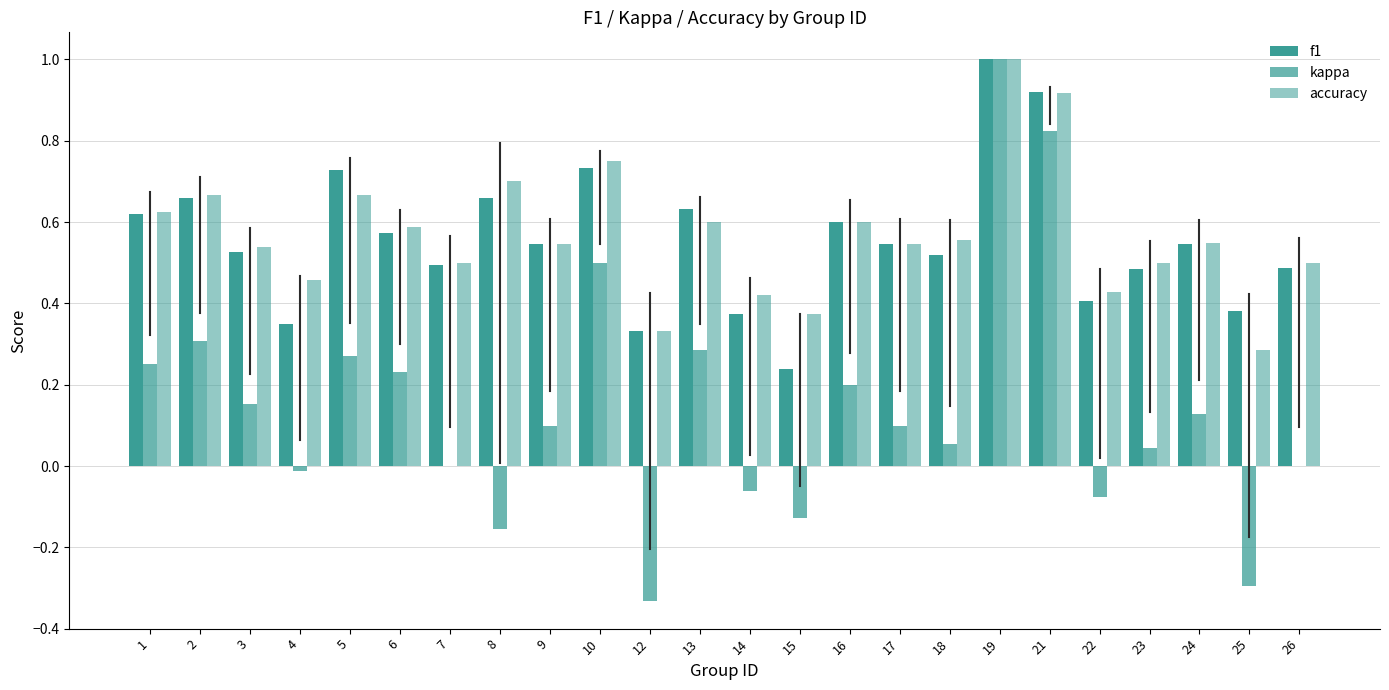

What is the average value of the accuracy series?

0.6